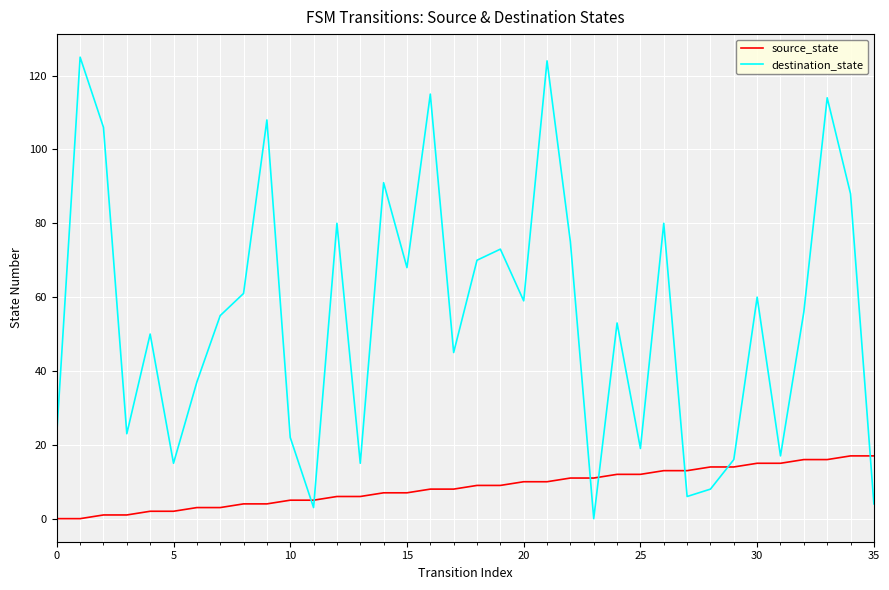

How many lines are shown in the chart?

2